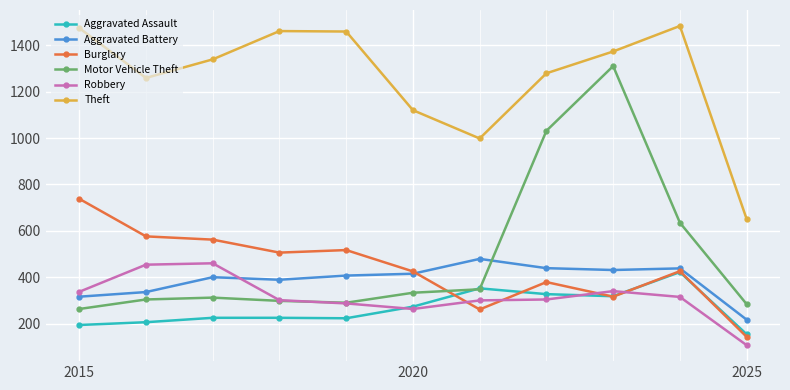

Which series has the largest range (max minus min)?

Motor Vehicle Theft